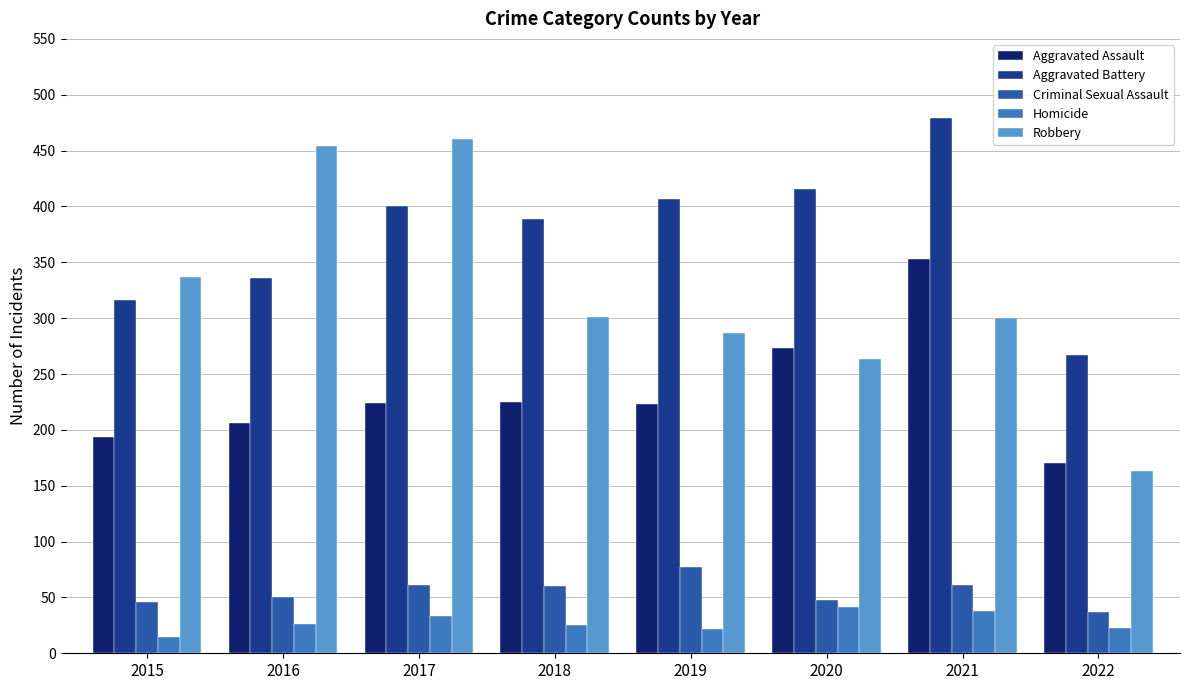

What is the difference between the maximum and minimum values in the Homicide series?

26